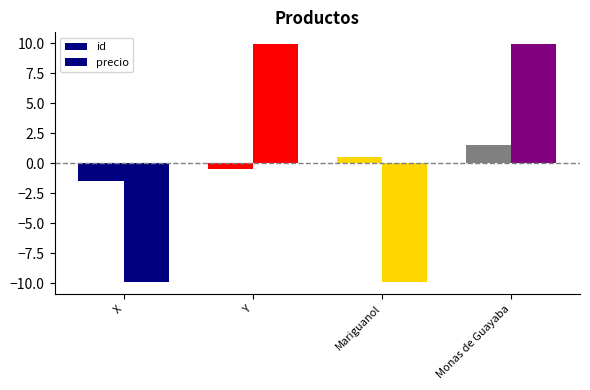

Is the value of precio at X greater than the value of id at Mariguanol?

No